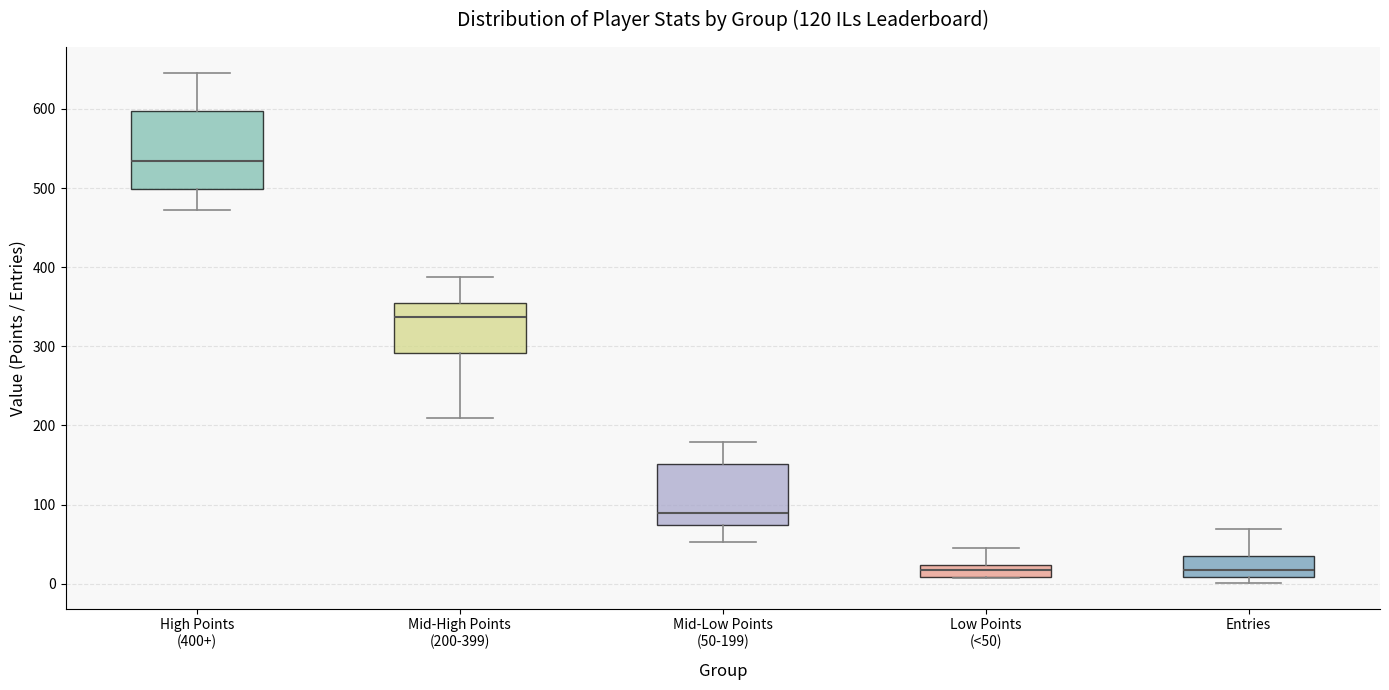

Reading left to right, read every box against the y-axis: the position of its median line, the range the box covers, and the ends of its whiskers. The values are not printed on the chart, so give them approximately, as read against the axis.

High Points (400+): median 530, box 500 to 600, whiskers 470 to 650
Mid-High Points (200-399): median 340, box 290 to 360, whiskers 210 to 390
Mid-Low Points (50-199): median 90, box 70 to 150, whiskers 50 to 180
Low Points (<50): median 20 (inside the box), box 10 to 20, whiskers 10 to 50
Entries: median 20, box 10 to 40, whiskers 0 to 70